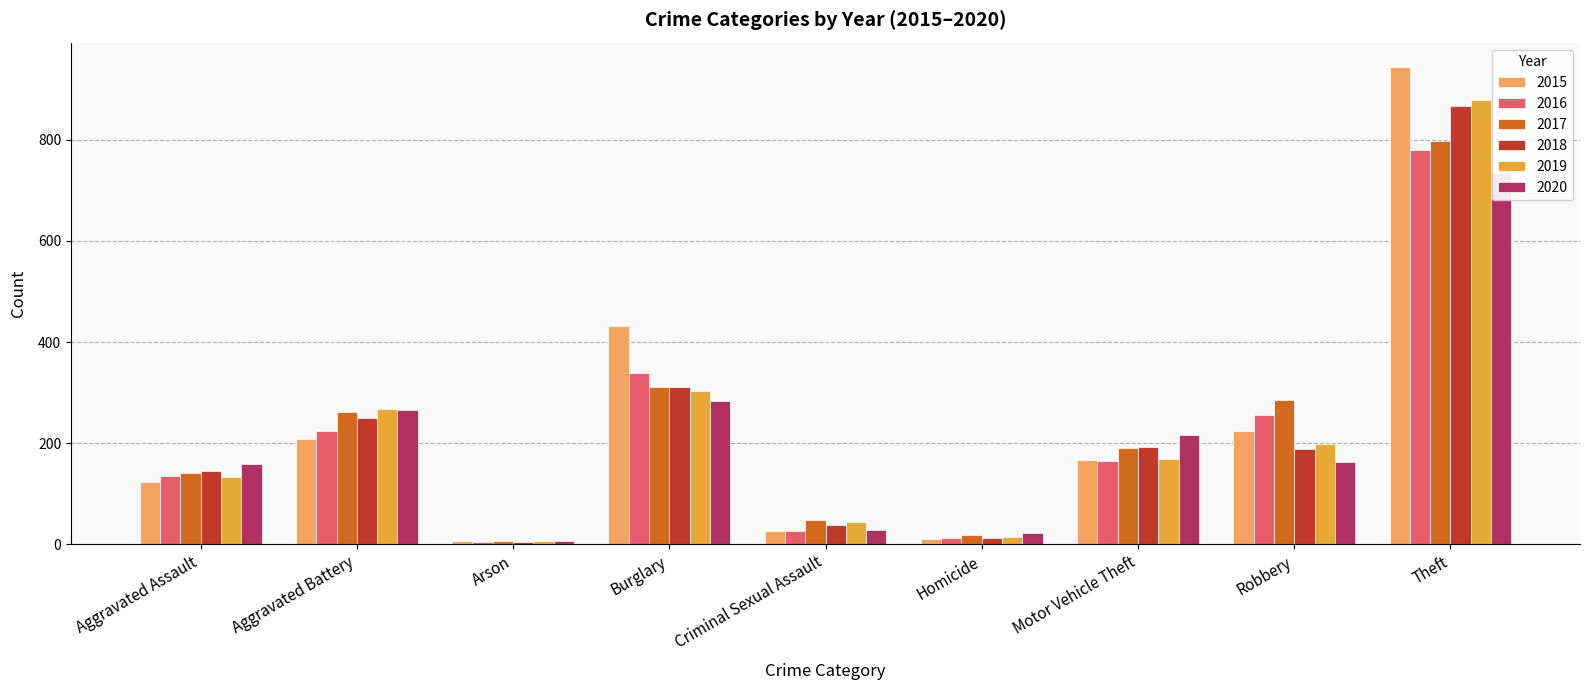

How many distinct data groups are displayed?

6